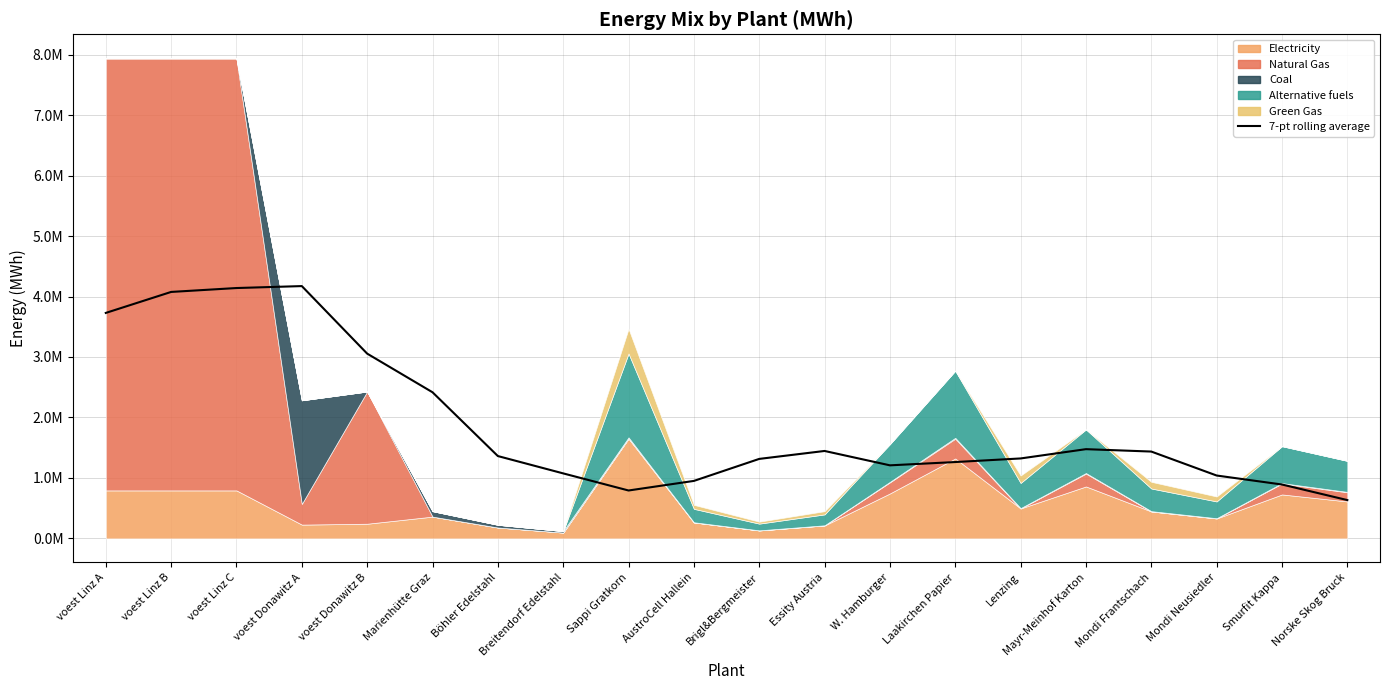

Reading left to right, transcribe all the data shown in this chart.

voest Linz A=3728603.4	voest Linz B=4075733.1	voest Linz C=4140161.6	voest Donawitz A=4172375.9	voest Donawitz B=3055561.1	Marienhütte Graz=2416727.8	Böhler Edelstahl=1361870.1	Breitendorf Edelstahl=1075189.6	Sappi Gratkorn=792444.7	AustroCell Hallein=950886.4	Brigl&Bergmeister=1314885.9	Essity Austria=1446180.4	W. Hamburger=1208452.1	Laakirchen Papier=1262931.5	Lenzing=1322363.6	Mayr-Meinhof Karton=1475896.4	Mondi Frantschach=1436275.0	Mondi Neusiedler=1040061.2	Smurfit Kappa=891481.0	Norske Skog Bruck=633942.1